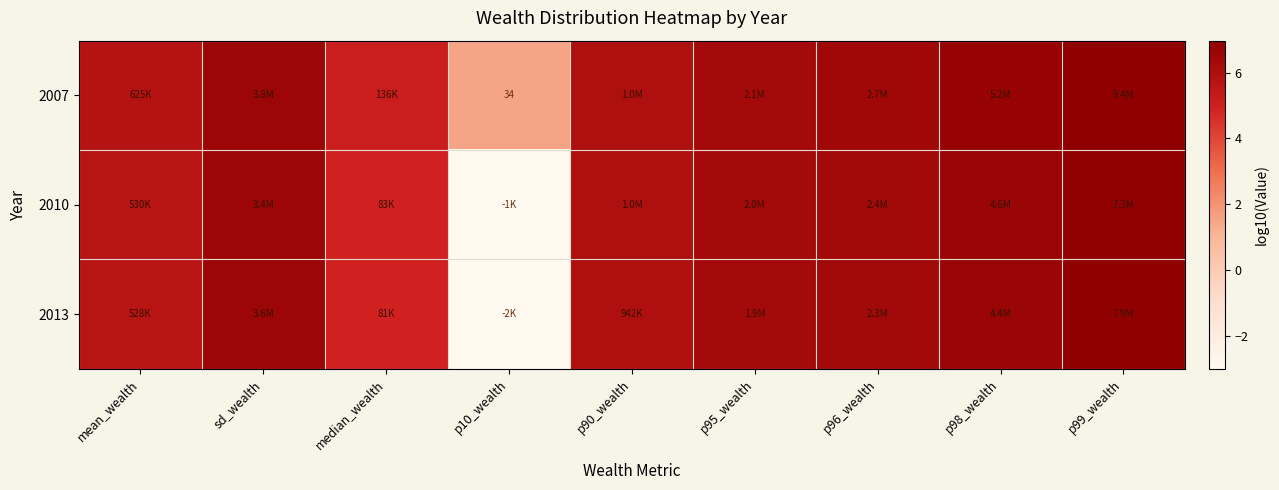

At which label does 2010 reach its minimum?

p10_wealth